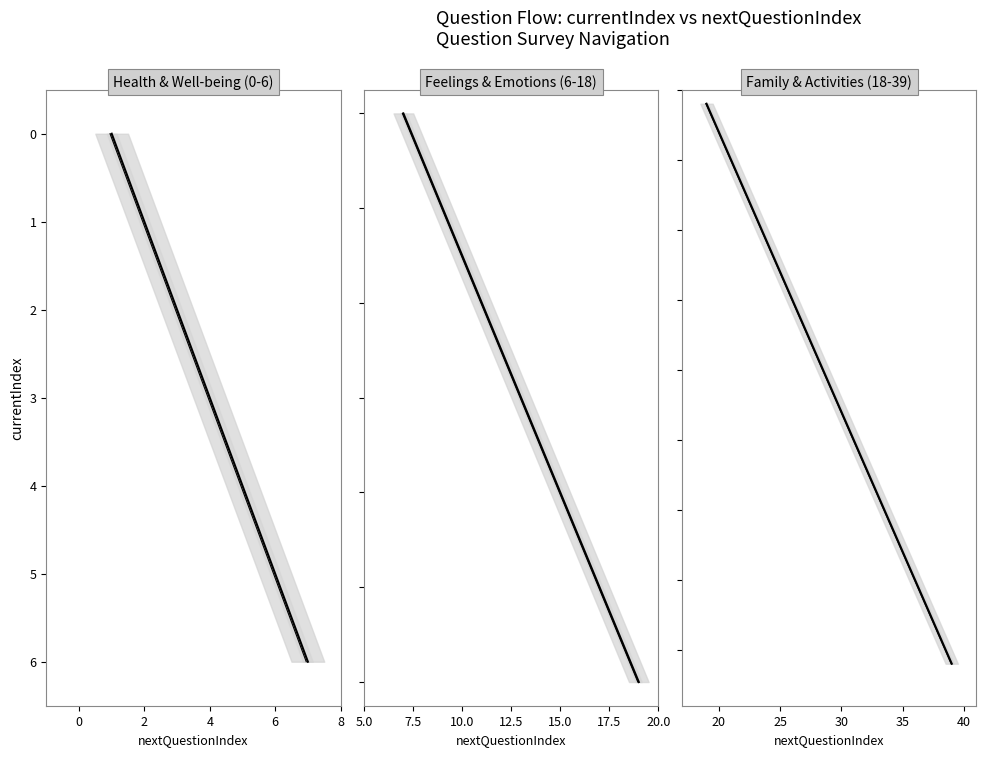

True or false: the data has more than 0 interior local peaks.

False